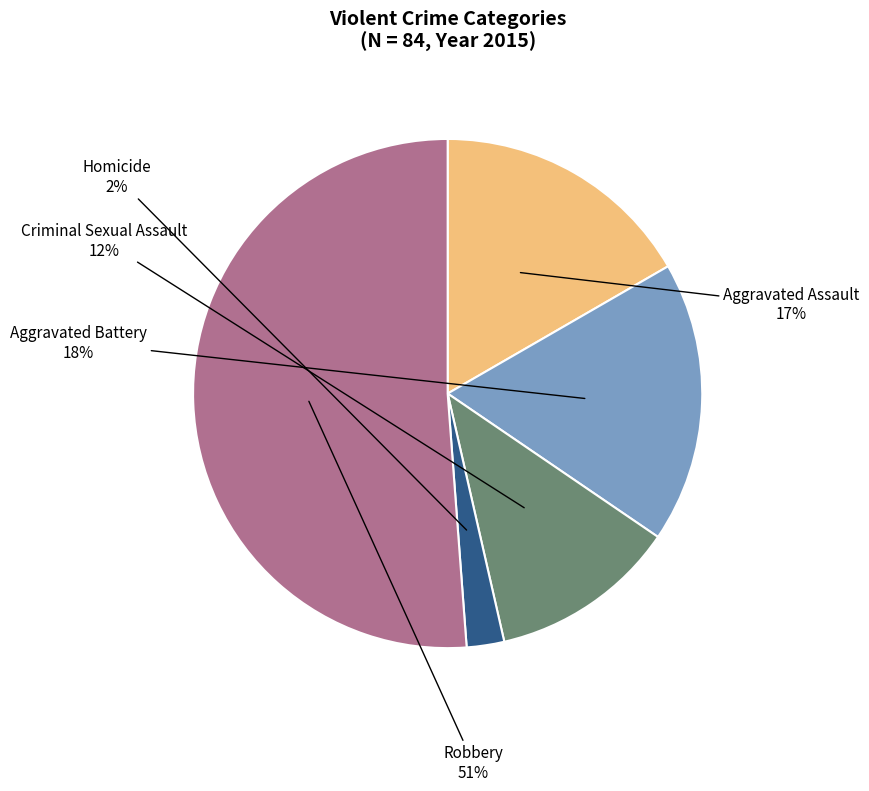

To the nearest percent, what is the difference between the largest and smallest slice percentages?

49%